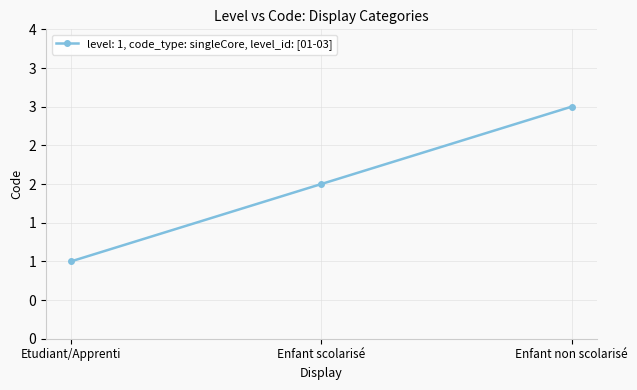

Is this an area chart (filled region under the line)?

No